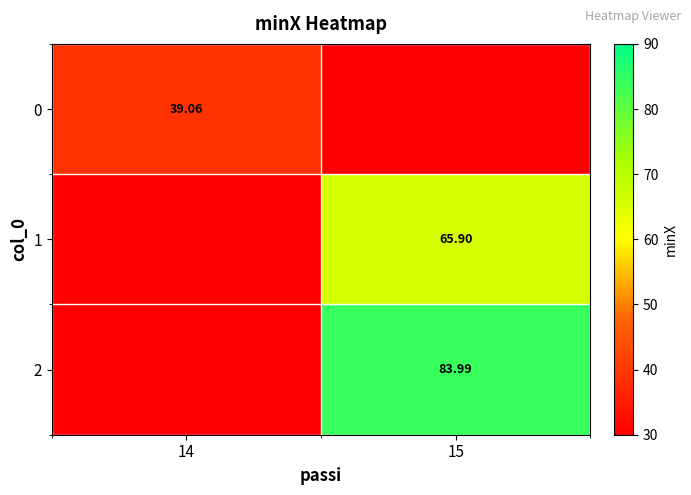

True or false: 2 has a value of 133.0 at 15.

False